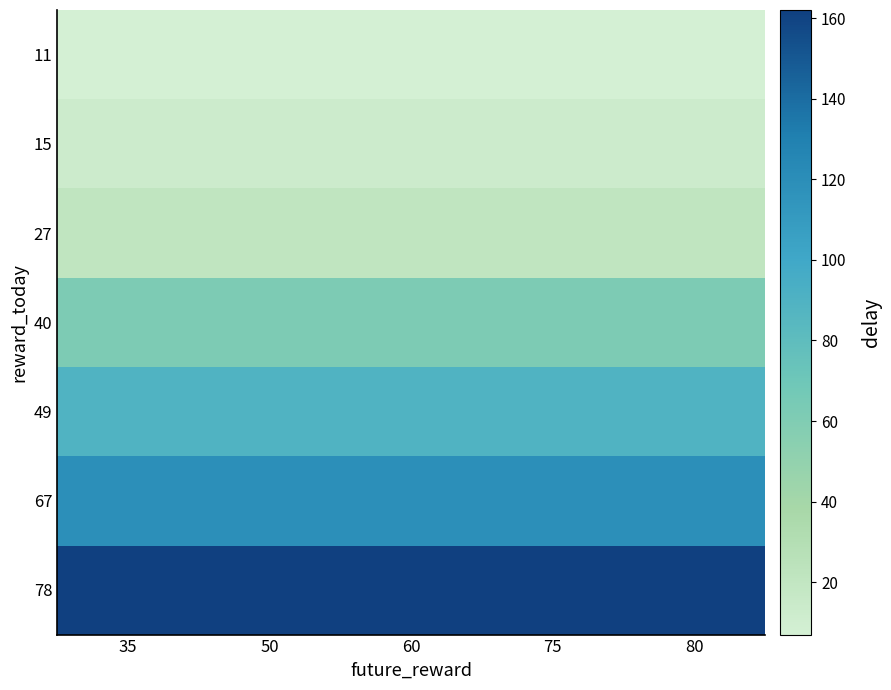

What is the total value across all series at 60?

473